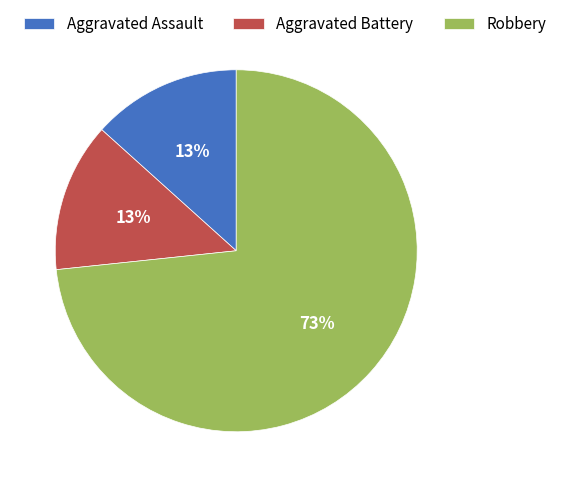

Which category accounts for the majority?

Robbery